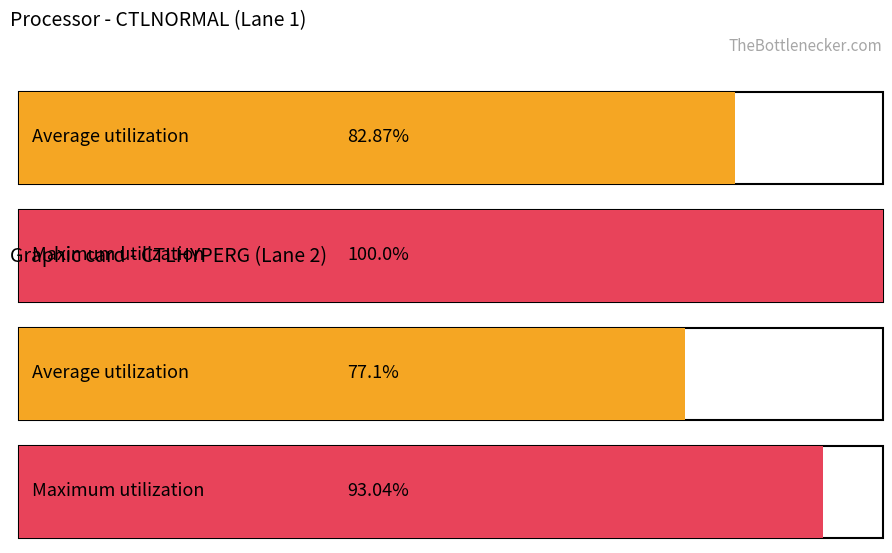

How many groups of bars are there?

4